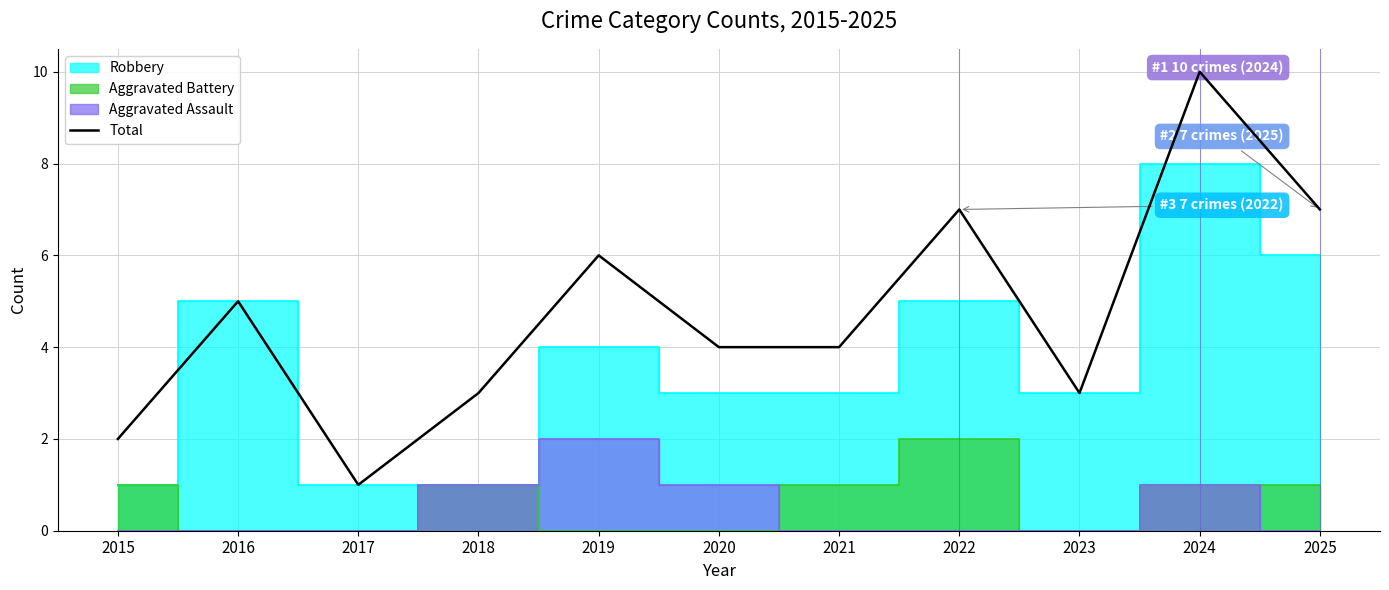

Is it true that the value at 2025 is 4?

False